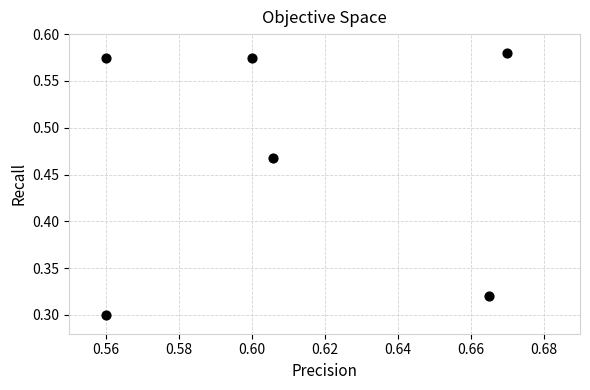

How many points are shown in the scatter plot?

6